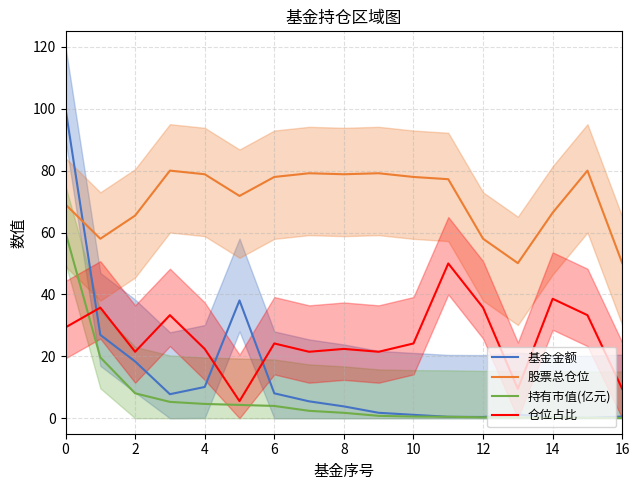

Which series has the largest total across all categories?

股票总仓位